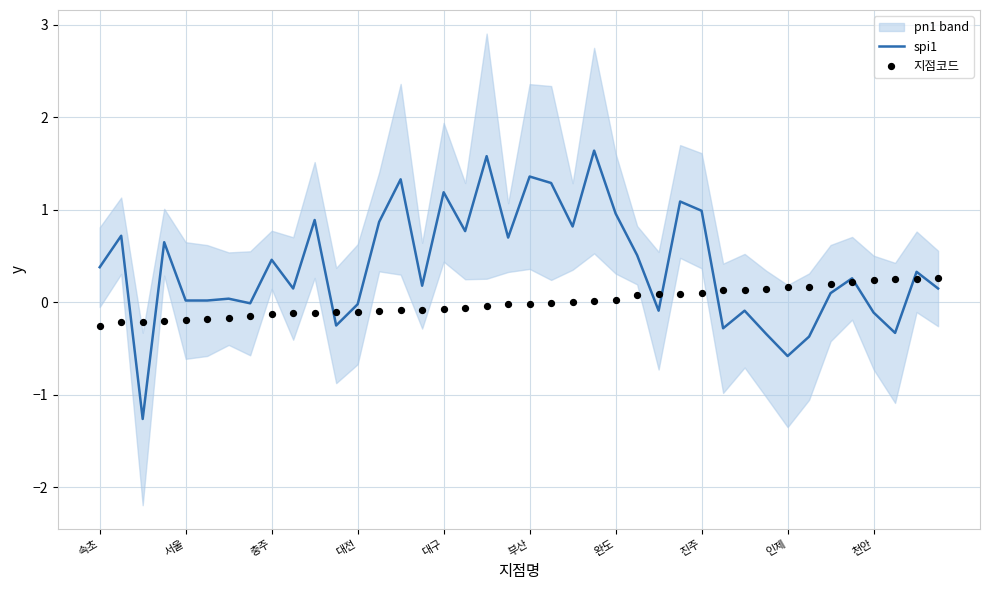

At which category is the sum across all series the highest?

23